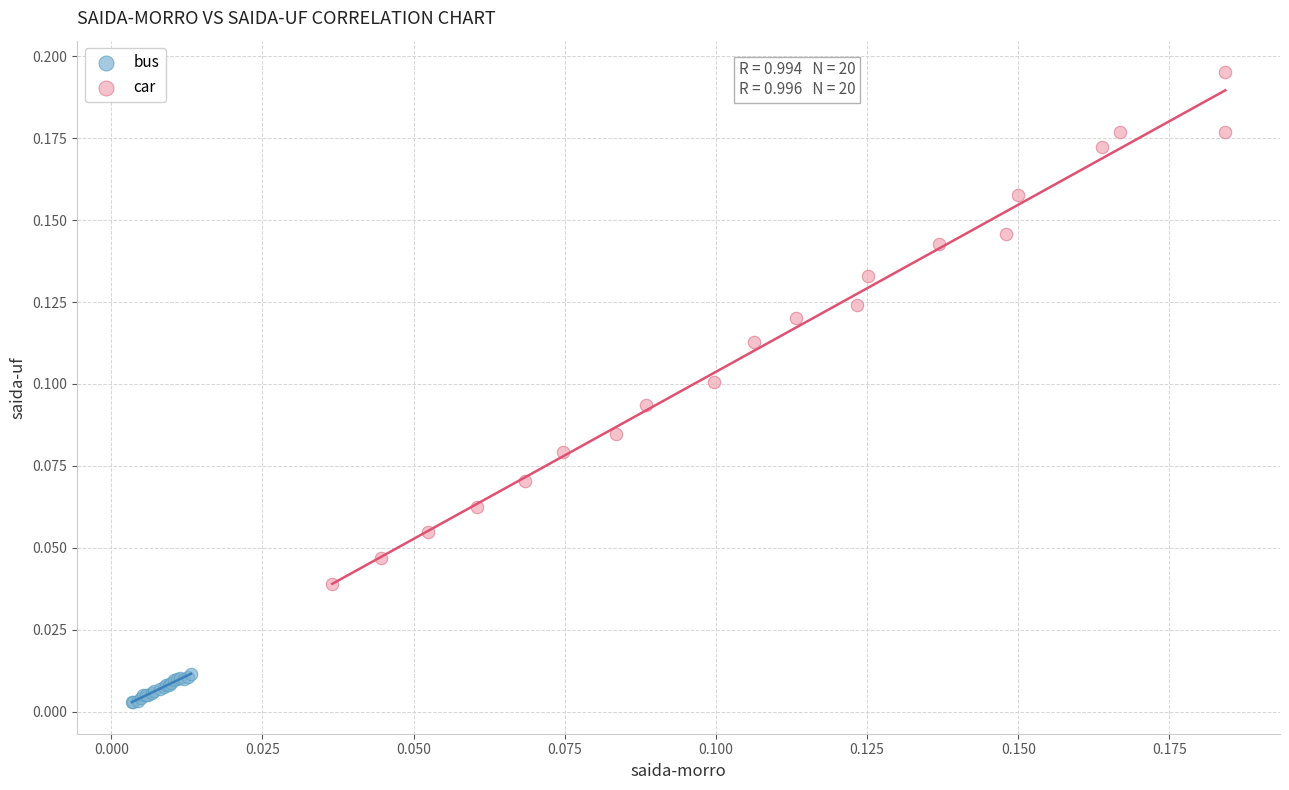

Which series contains the highest Y value?

car